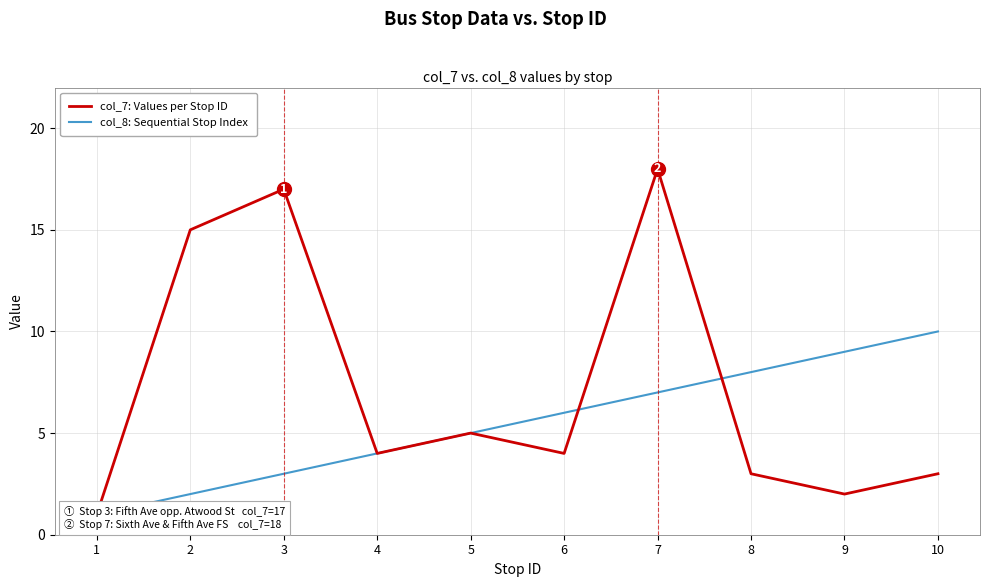

Between which two adjacent categories do col_8: Sequential Stop Index and col_7: Values per Stop ID first intersect?

6 and 7